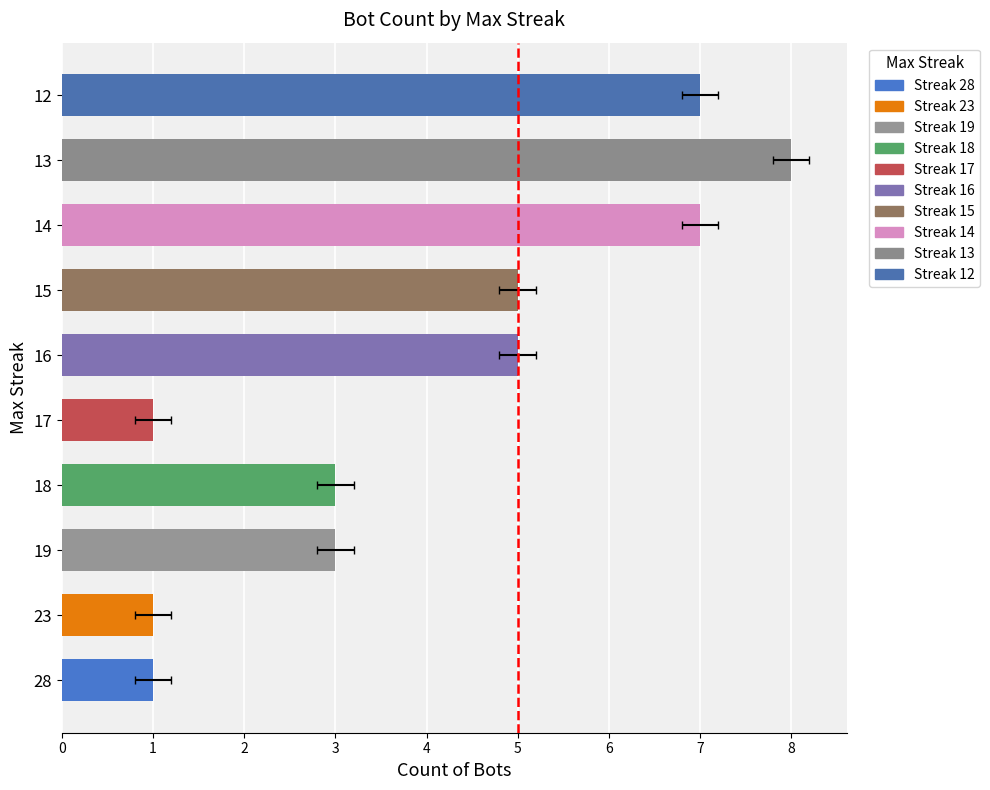

Is it true that the value at 15 is 5?

True